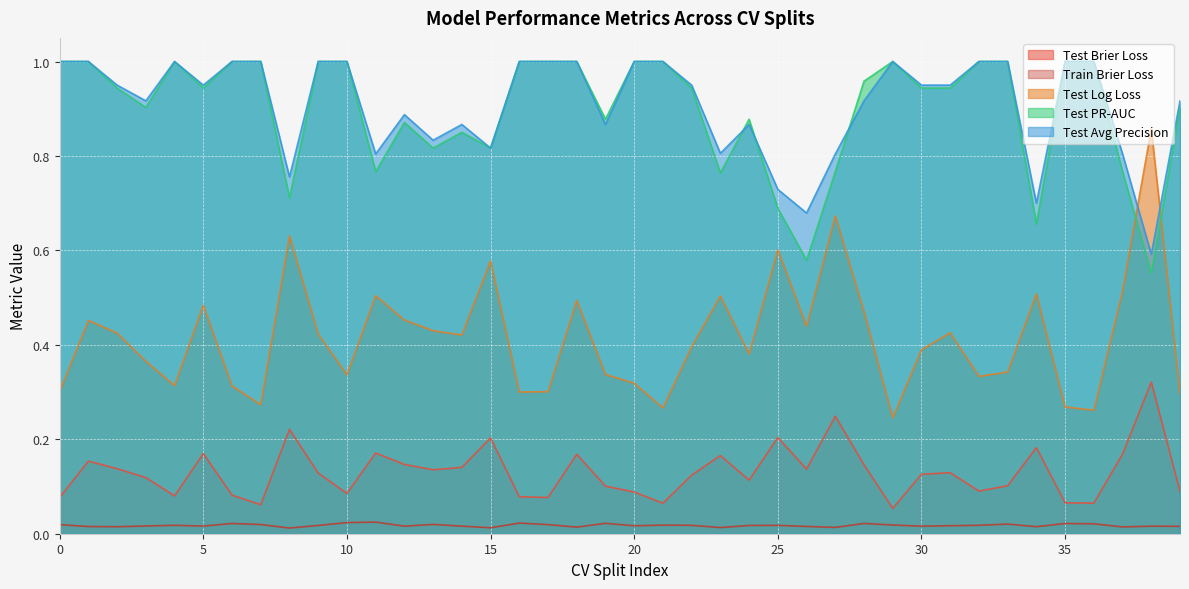

At 12, list the series in order from largest to smallest.

test_average_precision, test_precision_recall_auc, test_log_loss, test_brier_loss, train_brier_loss